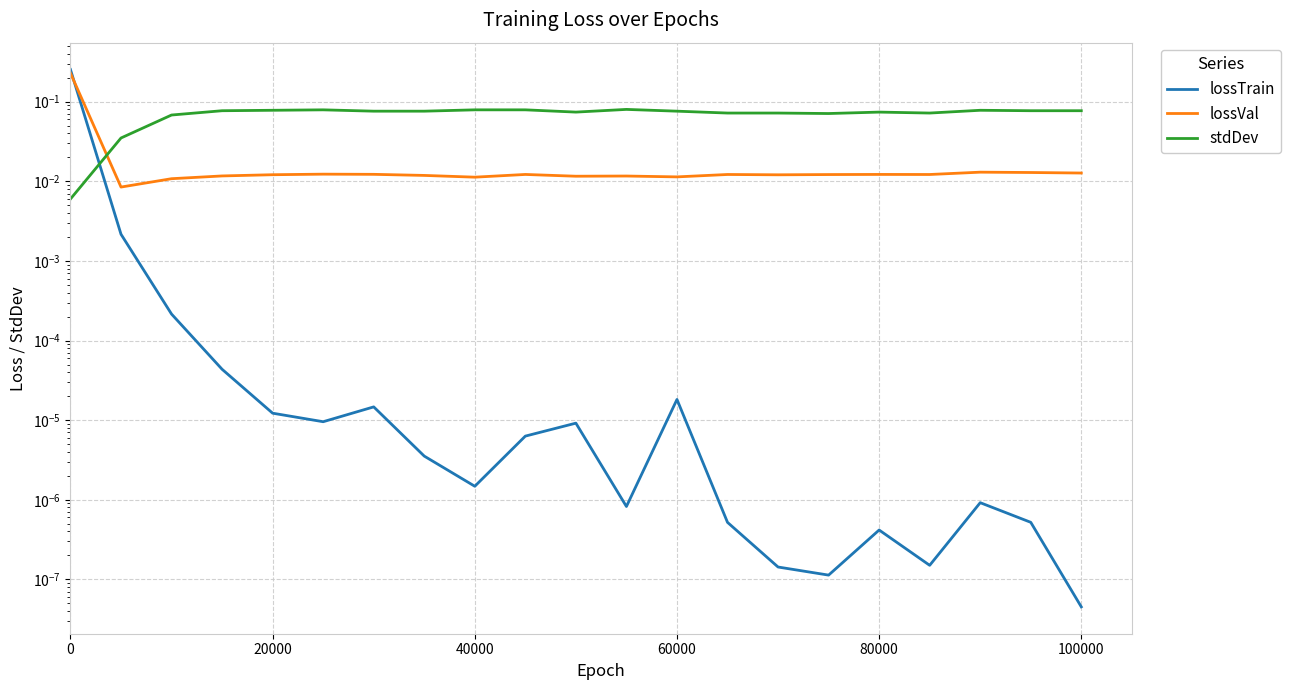

Which series has the largest total across all categories?

stdDev